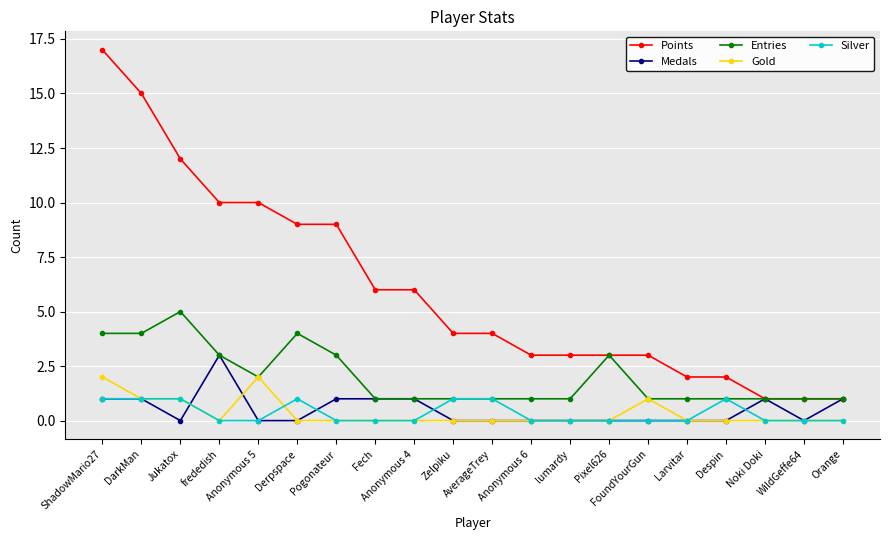

Rank the series by their maximum value, from lowest to highest.

Silver, Gold, Medals, Entries, Points